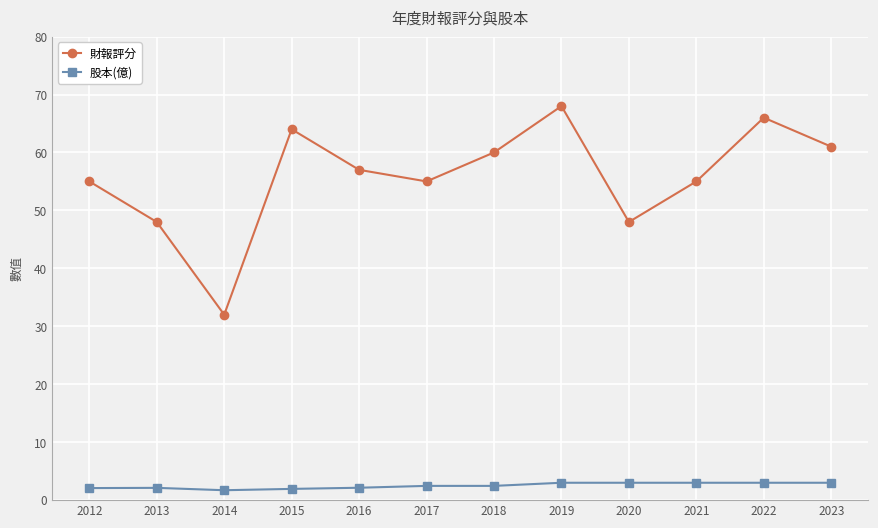

What is the difference between the maximum and minimum values in the 財報評分 series?

36.0